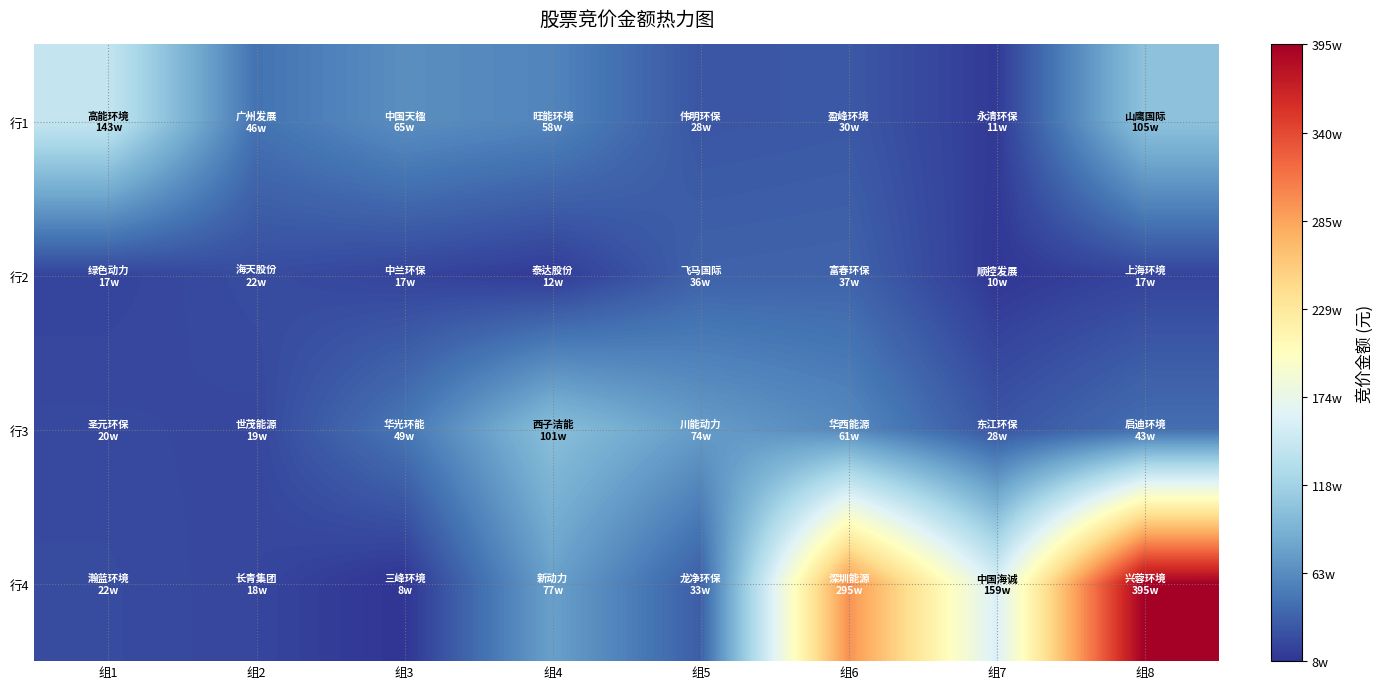

Rank the series at 组5 from lowest to highest value.

行1, 行4, 行2, 行3